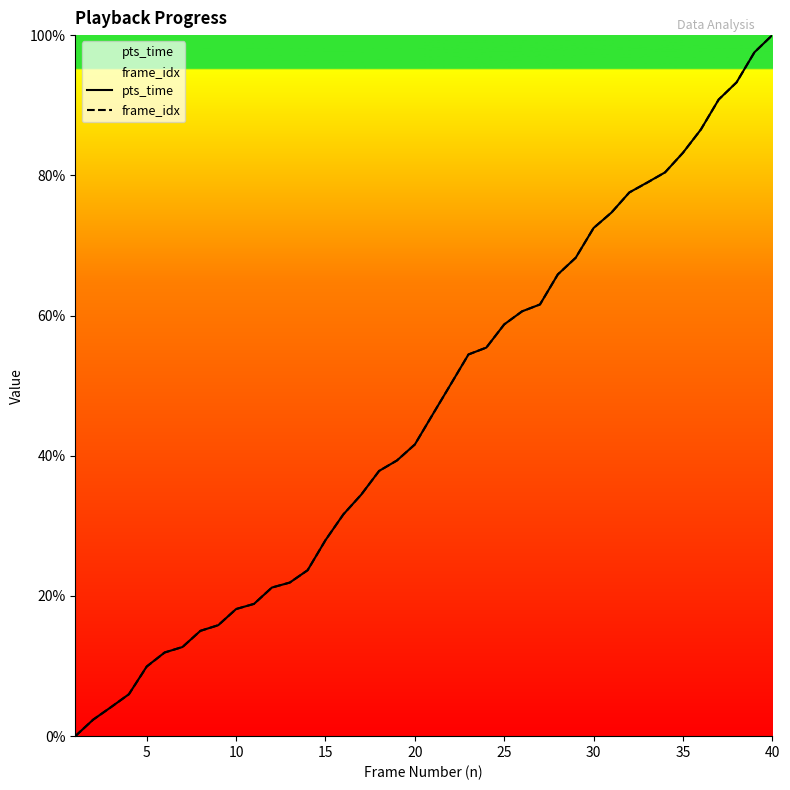

Does the chart have visible grid lines?

No